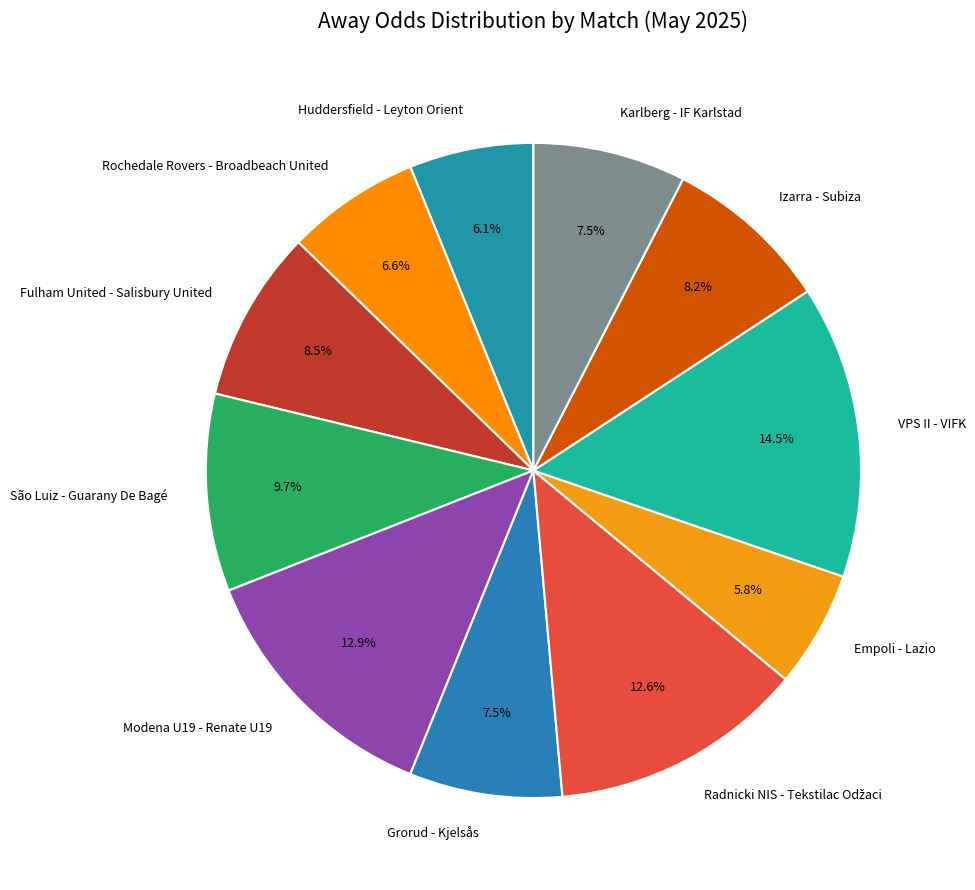

True or false: São Luiz - Guarany De Bagé accounts for 1% of the total.

False